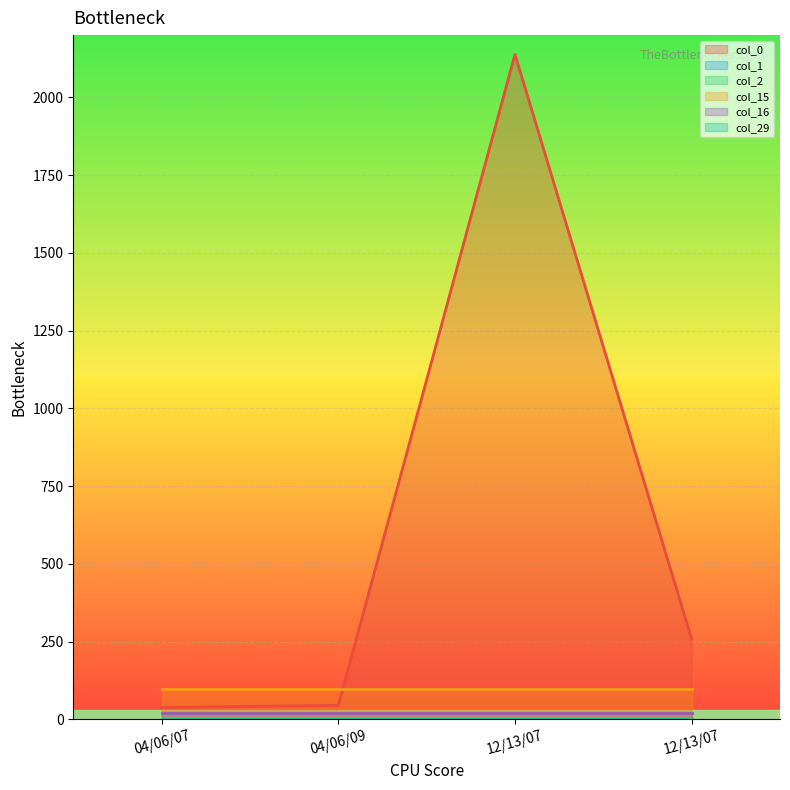

Rank the categories by col_2 value from lowest to highest.

04/06/07, 04/06/09, 12/13/07, 12/13/07